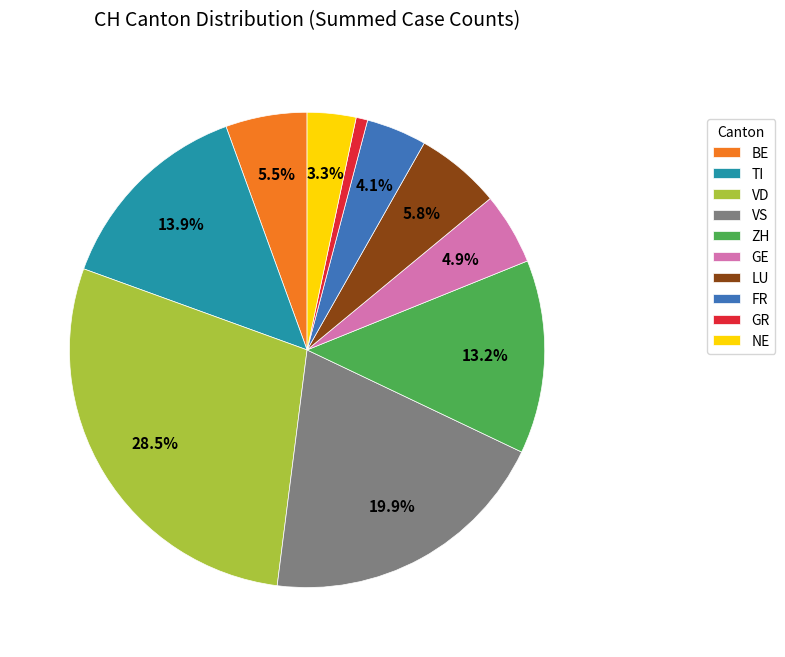

Approximately how many times larger is the value at TI compared to NE?

4.2